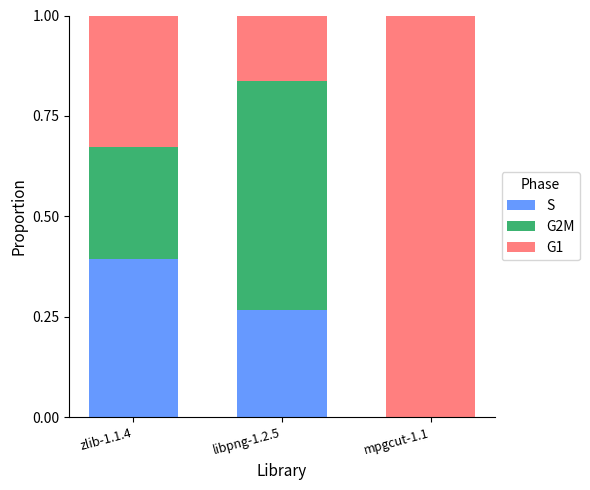

What is the sum of all S values?

0.7